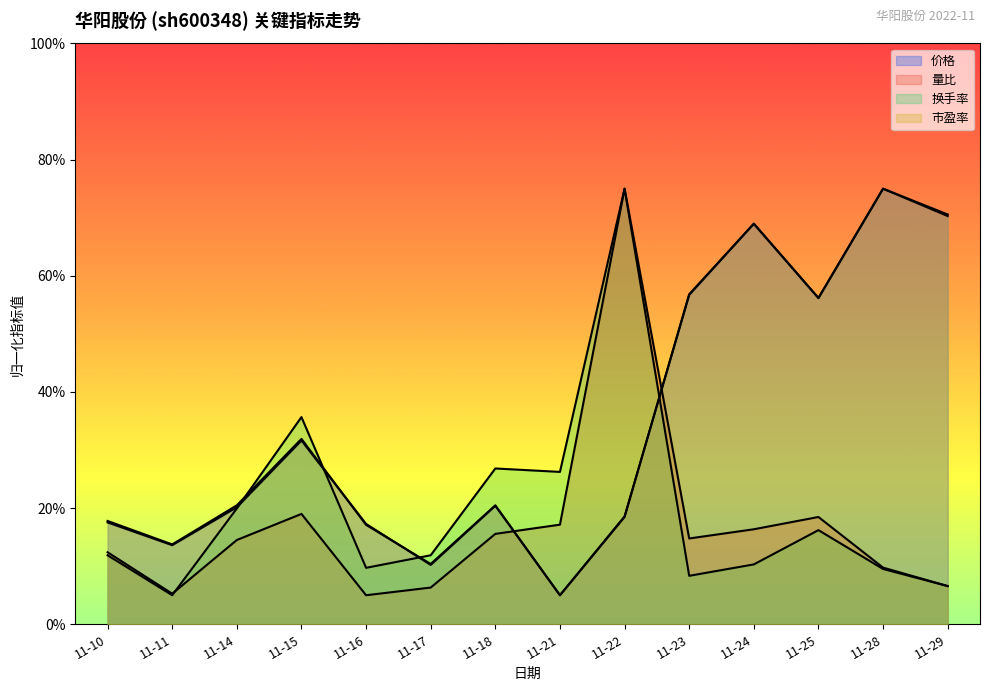

Which series ends up on top after the final intersection of 价格 and 量比?

价格